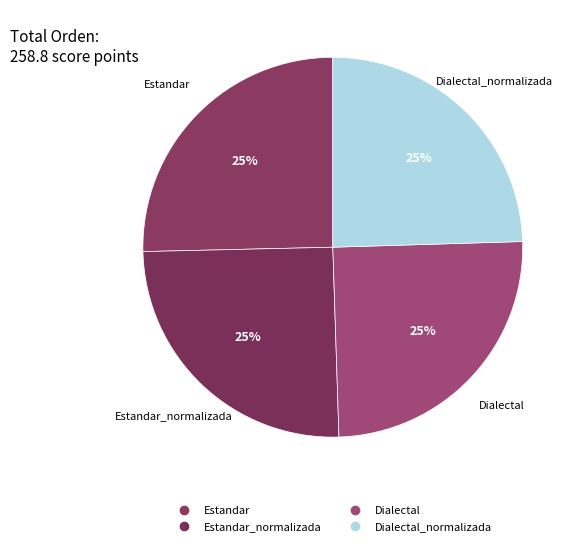

How many slices are in this pie chart?

4